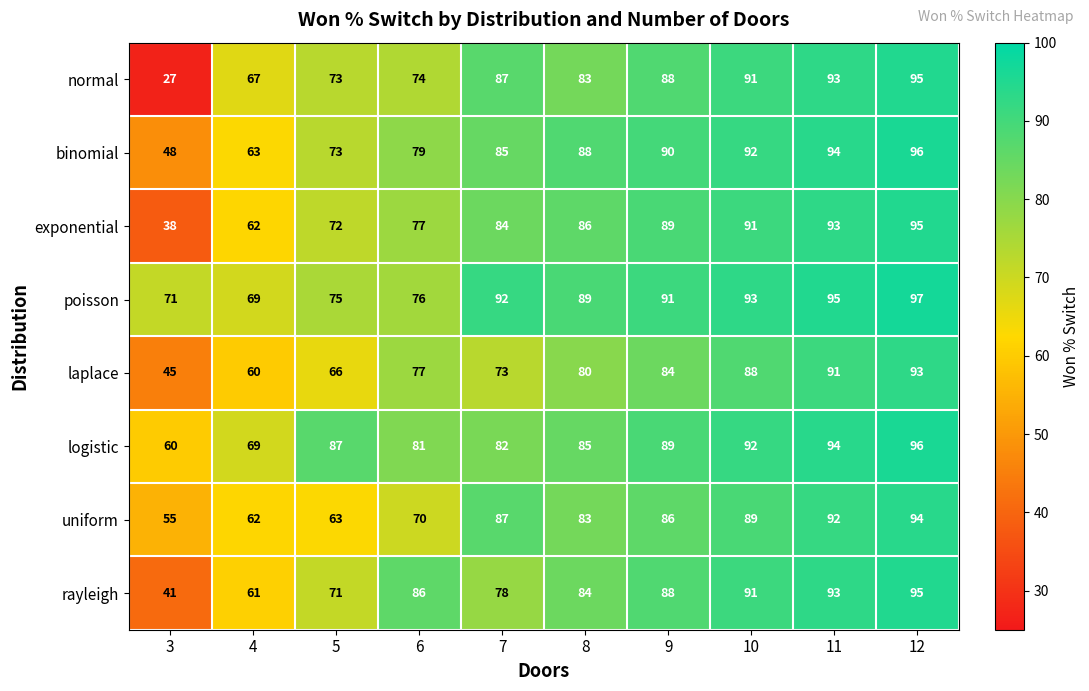

How many distinct data groups are displayed?

8